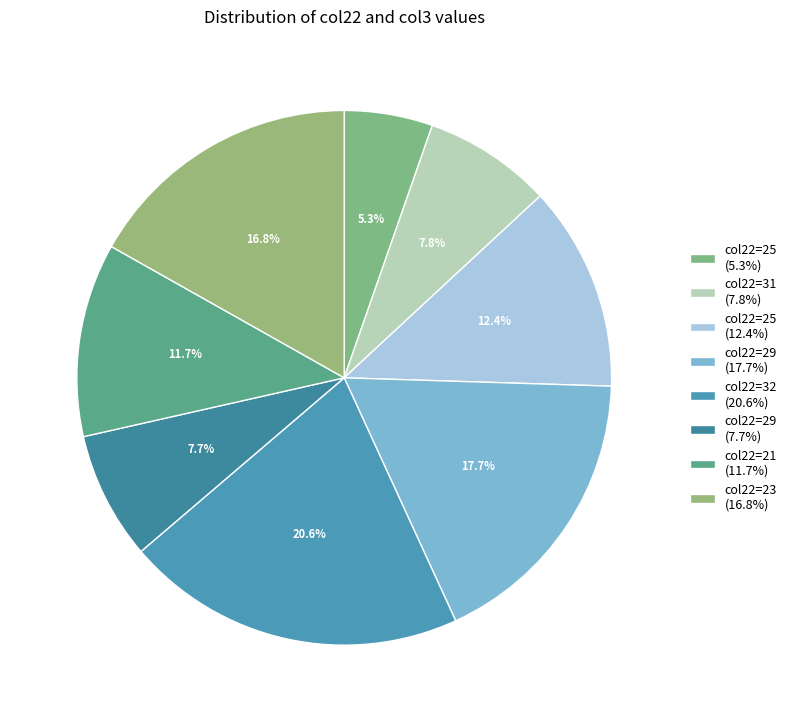

Count the number of slices in the pie.

8